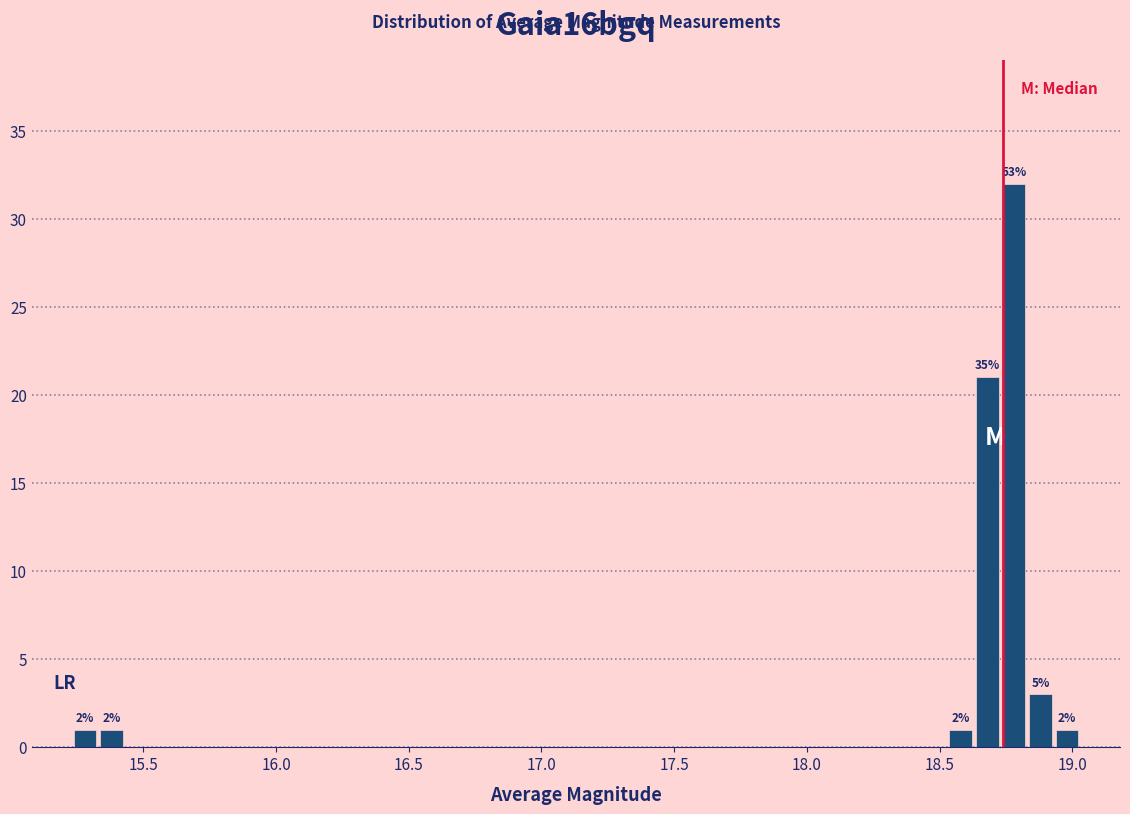

Around what value on the x-axis is the tallest bar? Give the approximate position of its centre, as read against the axis.

18.80